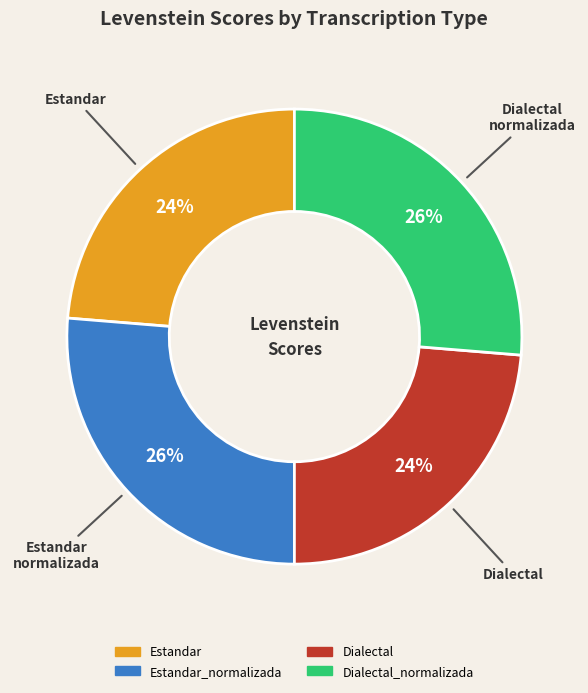

Is there any slice that represents more than half of the pie?

No